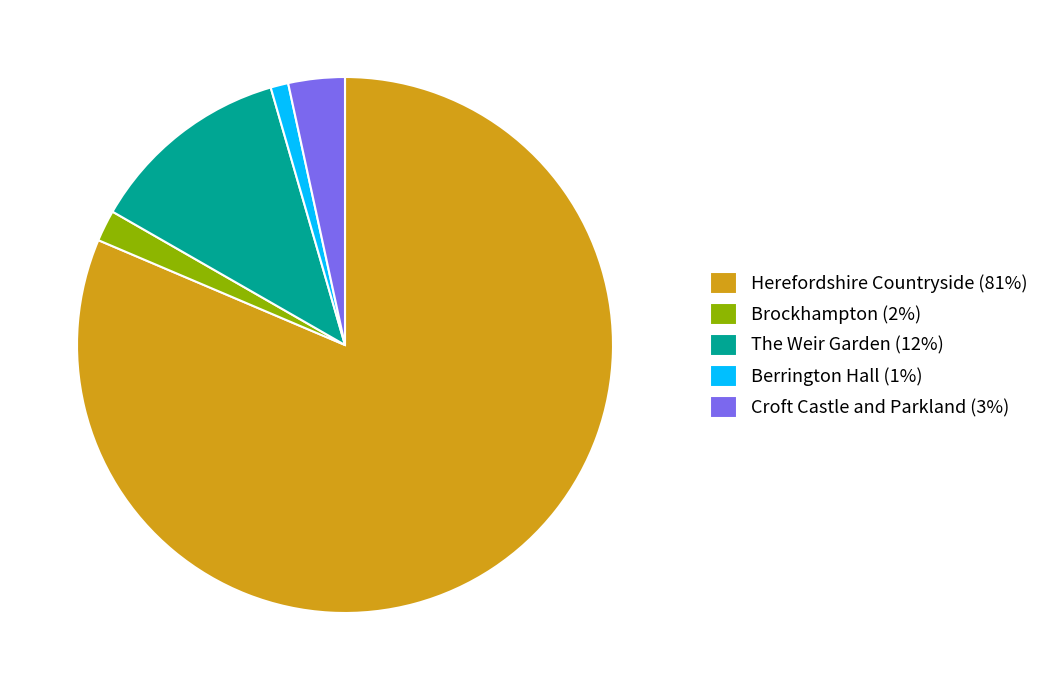

Is it true that The Weir Garden is 18% of the pie?

False